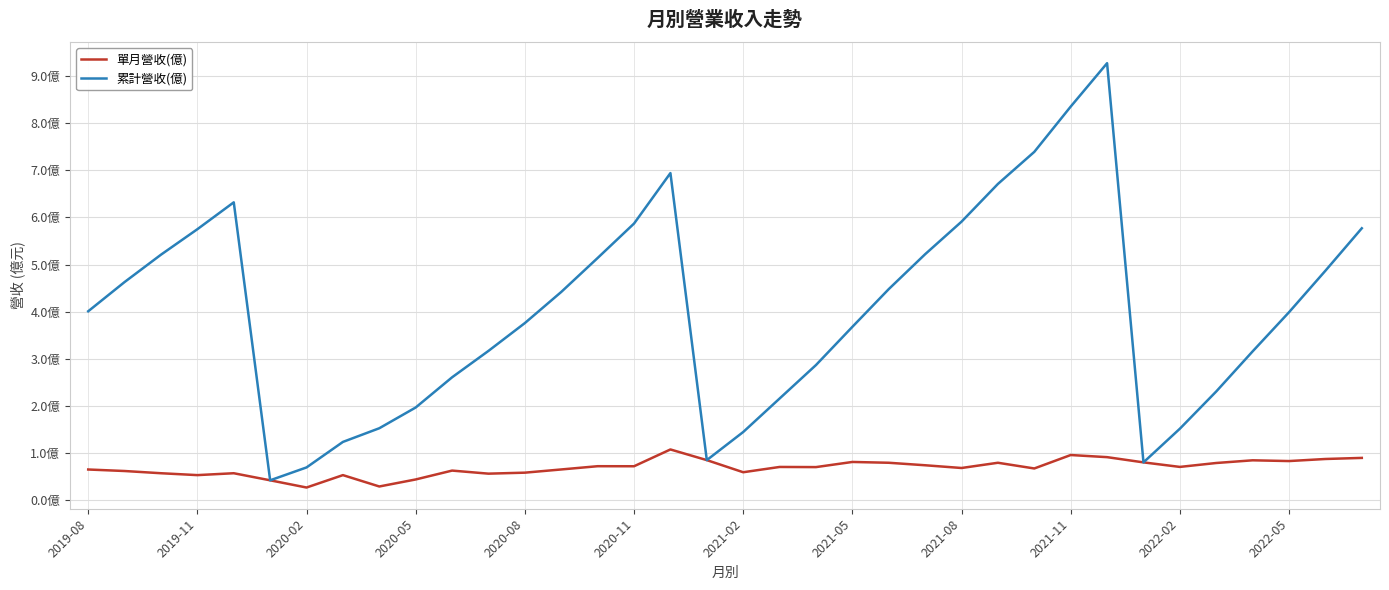

Rank the series by their average value, from lowest to highest.

單月營收(億), 累計營收(億)